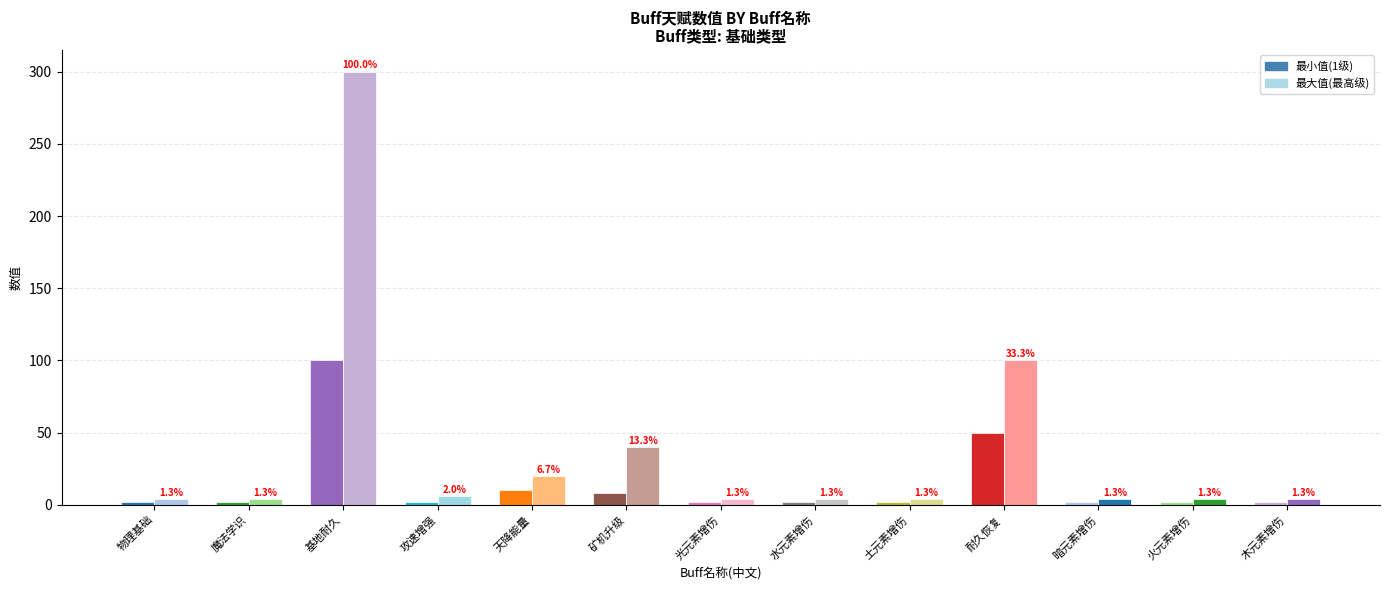

What is the lowest value of the 最小值(1级) series?

2